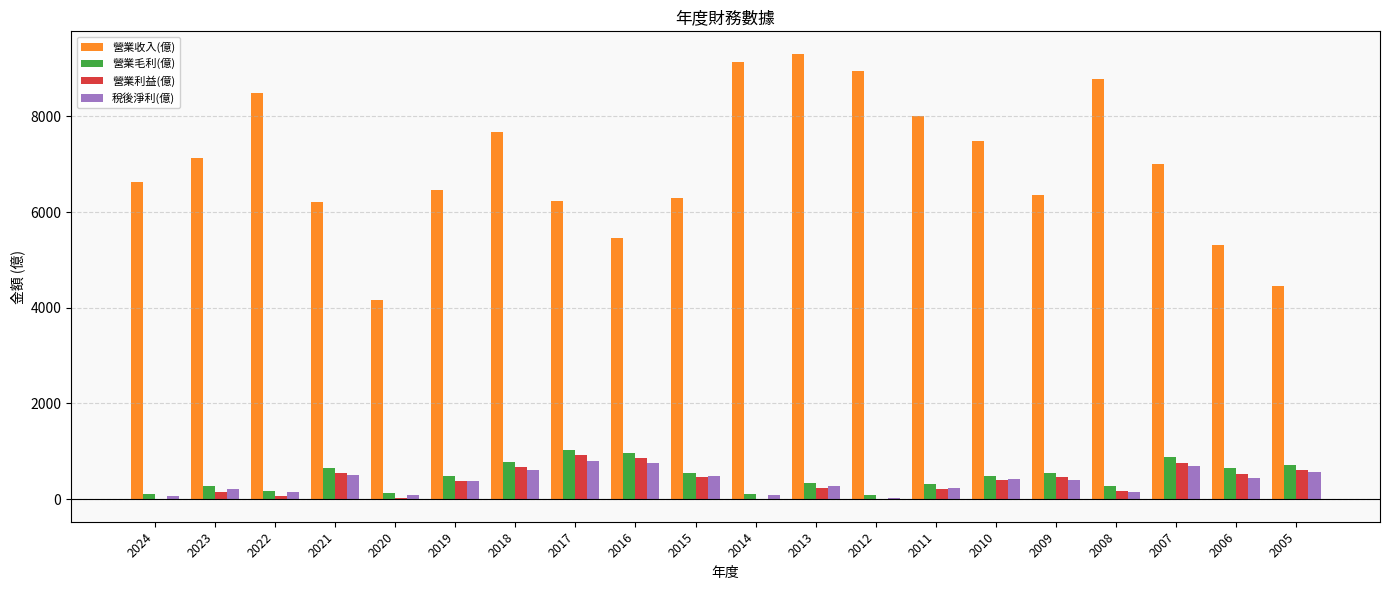

Which series has the largest range (max minus min)?

營業收入(億)